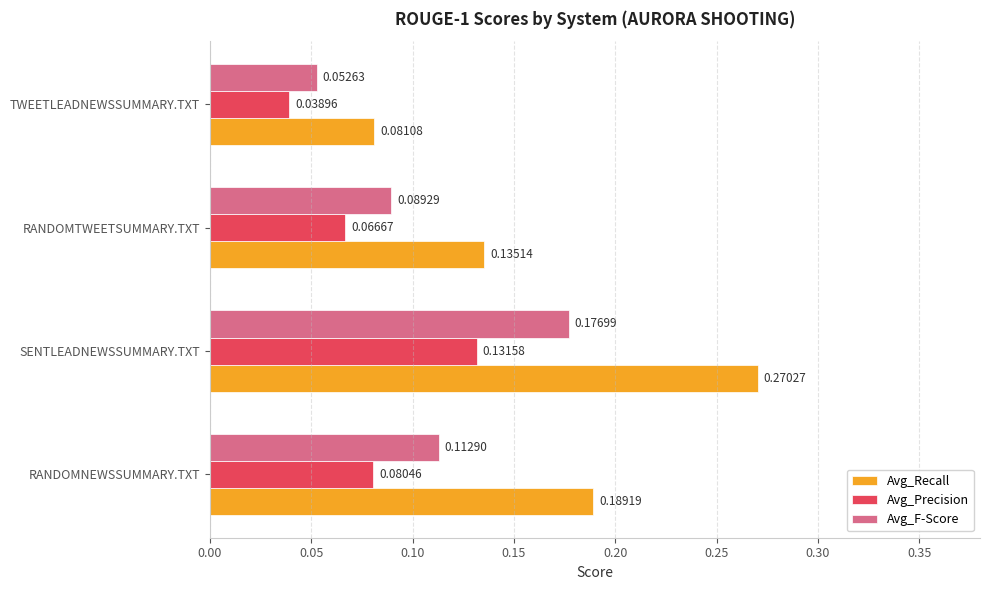

Which series has the widest spread of values?

Avg_Recall